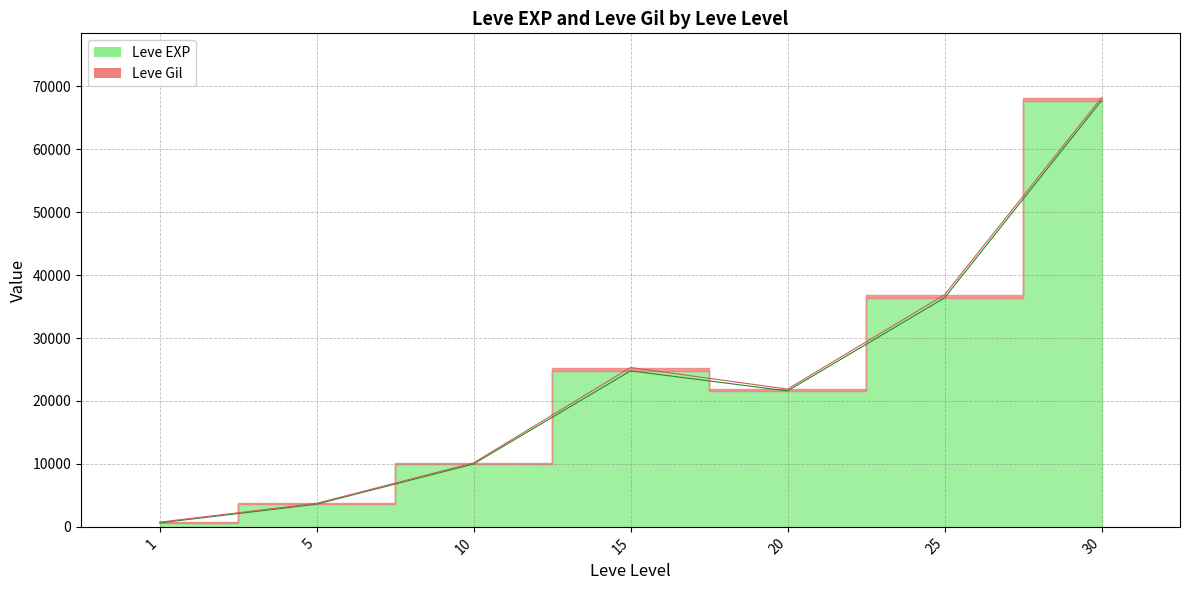

List the labels in order of value, largest first.

30, 25, 15, 20, 10, 5, 1